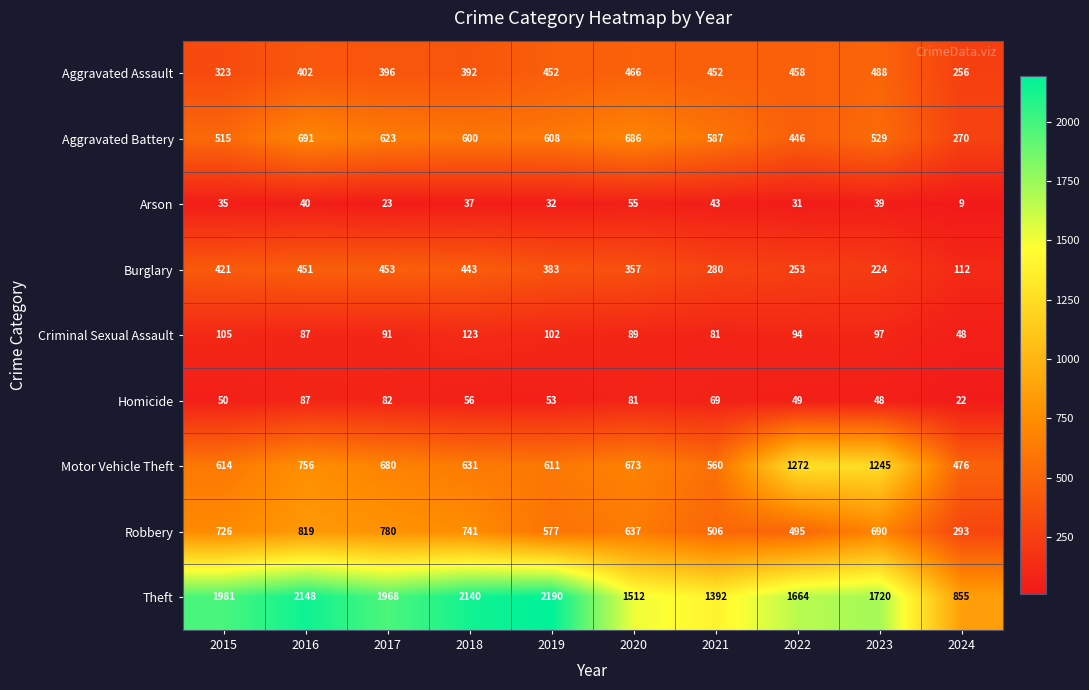

What is the minimum value shown in the chart?

9